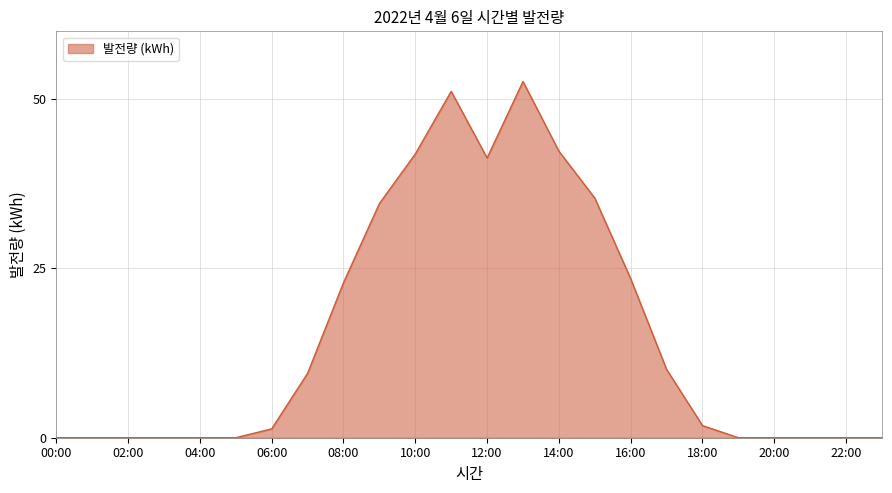

What is the maximum value shown in the chart?

52.6